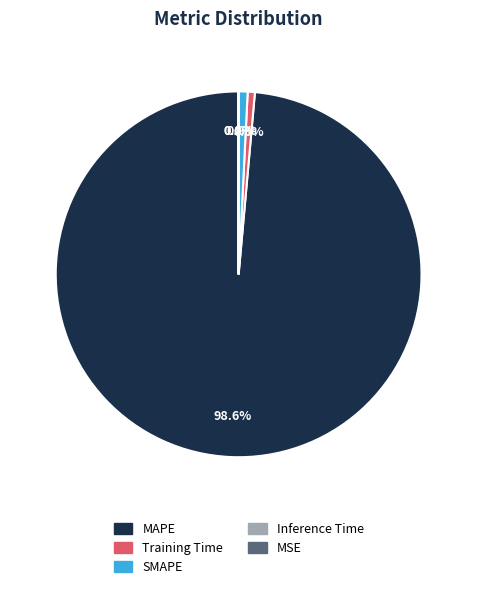

Does Inference Time represent more than half of the total?

No